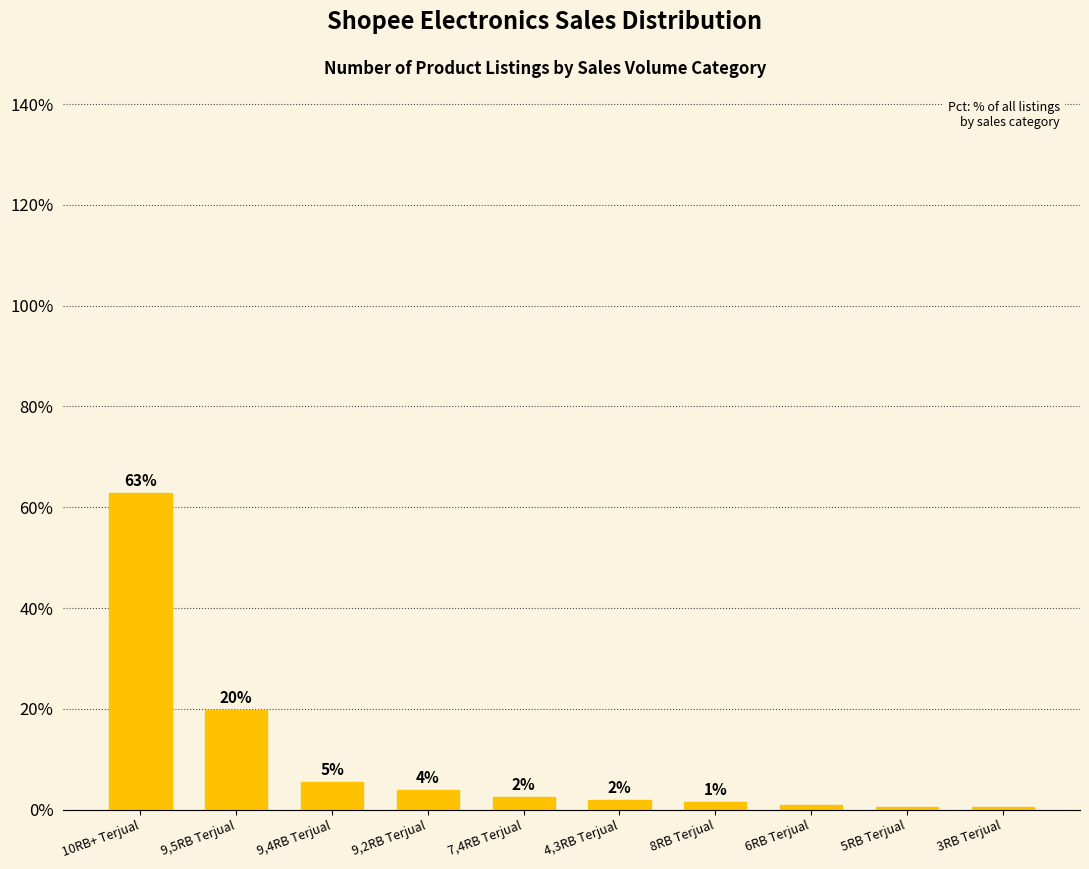

What is the label of the 9th bar from the right?

9,5RB Terjual